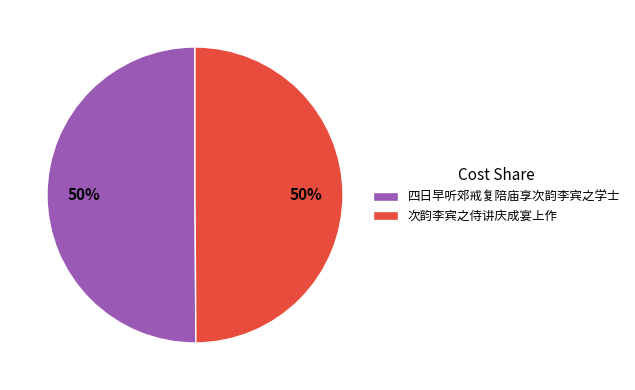

To the nearest percent, what is the average slice percentage?

50%